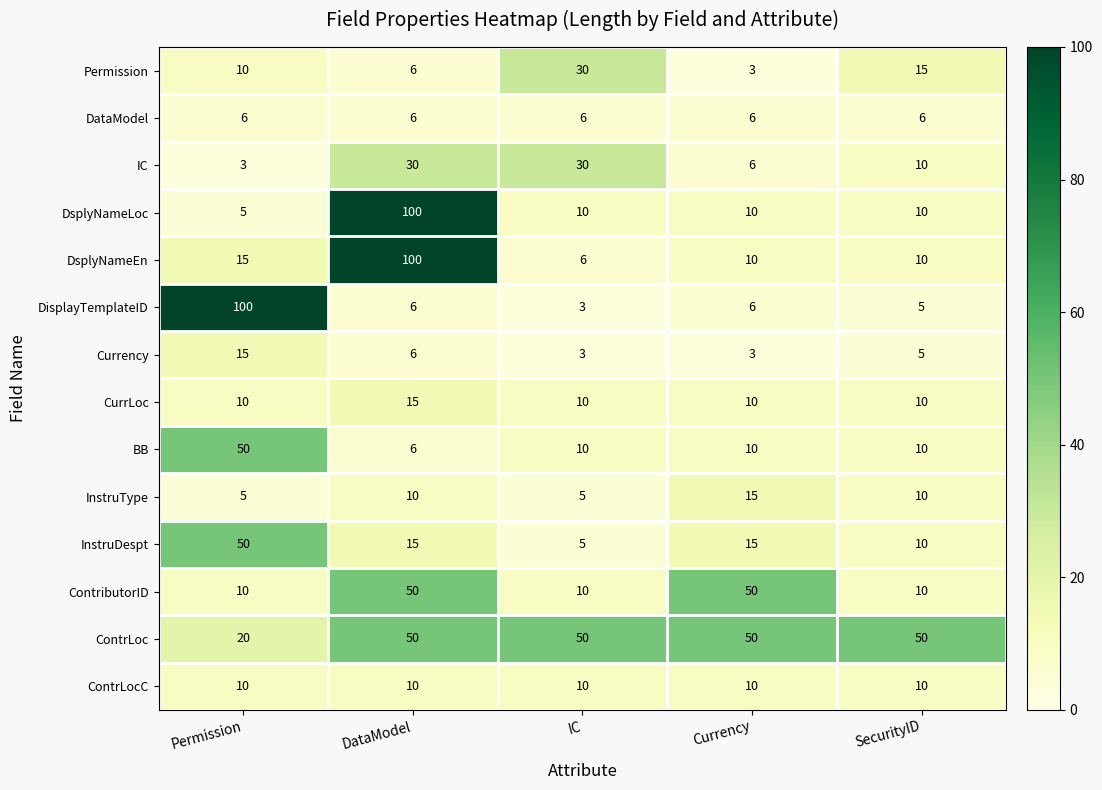

What is the greatest value displayed?

100